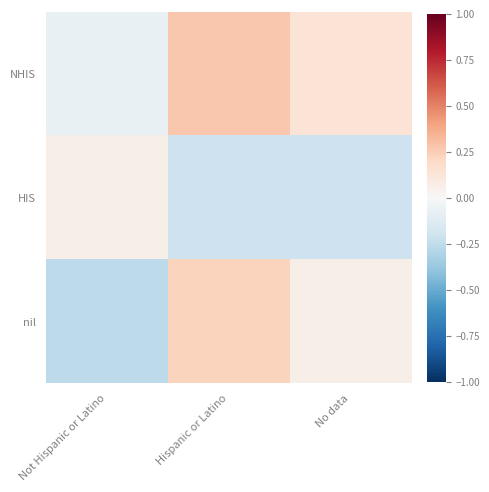

Between Not Hispanic or Latino and Hispanic or Latino, which series saw the biggest shift?

nil